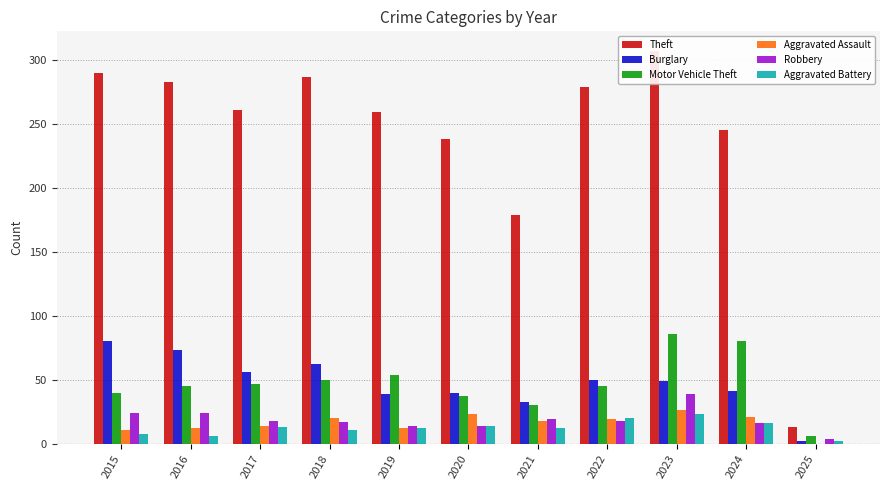

Is it true that Aggravated Battery equals 21 at 2020?

False